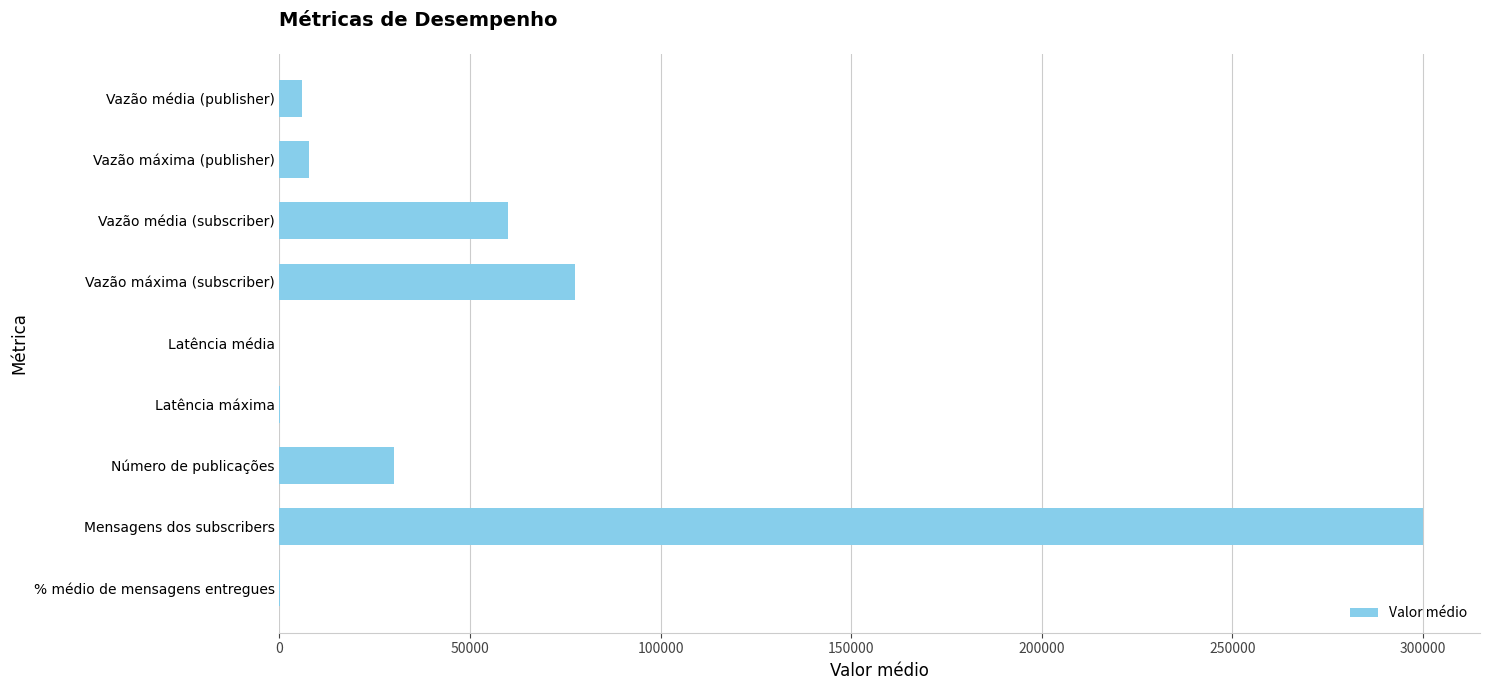

At which label is the value closest to 150003?

Vazão máxima (subscriber)